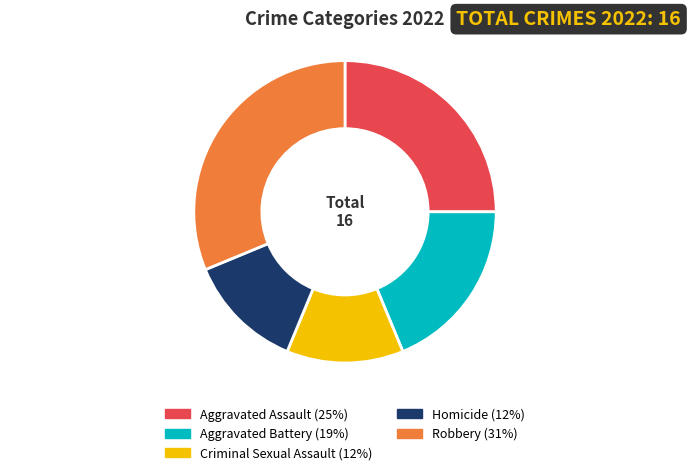

Is it true that Aggravated Assault is 25% of the pie?

True